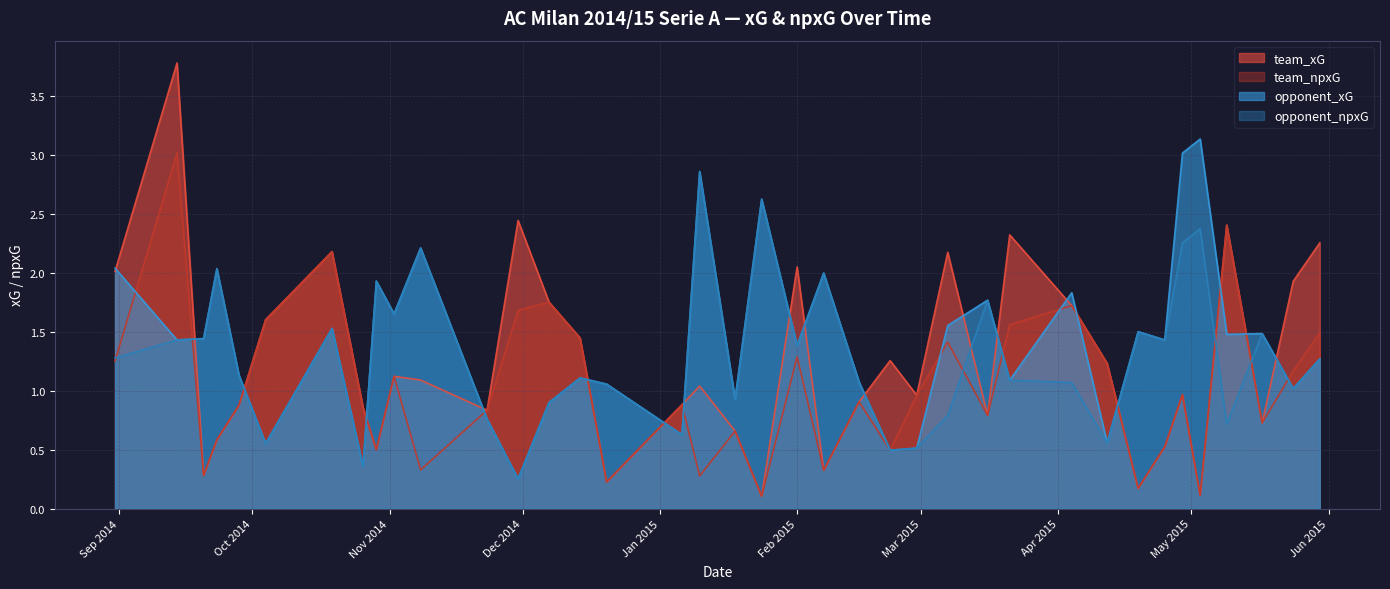

True or false: team_npxG has a value of 0.4 at 2015-05-30.

False